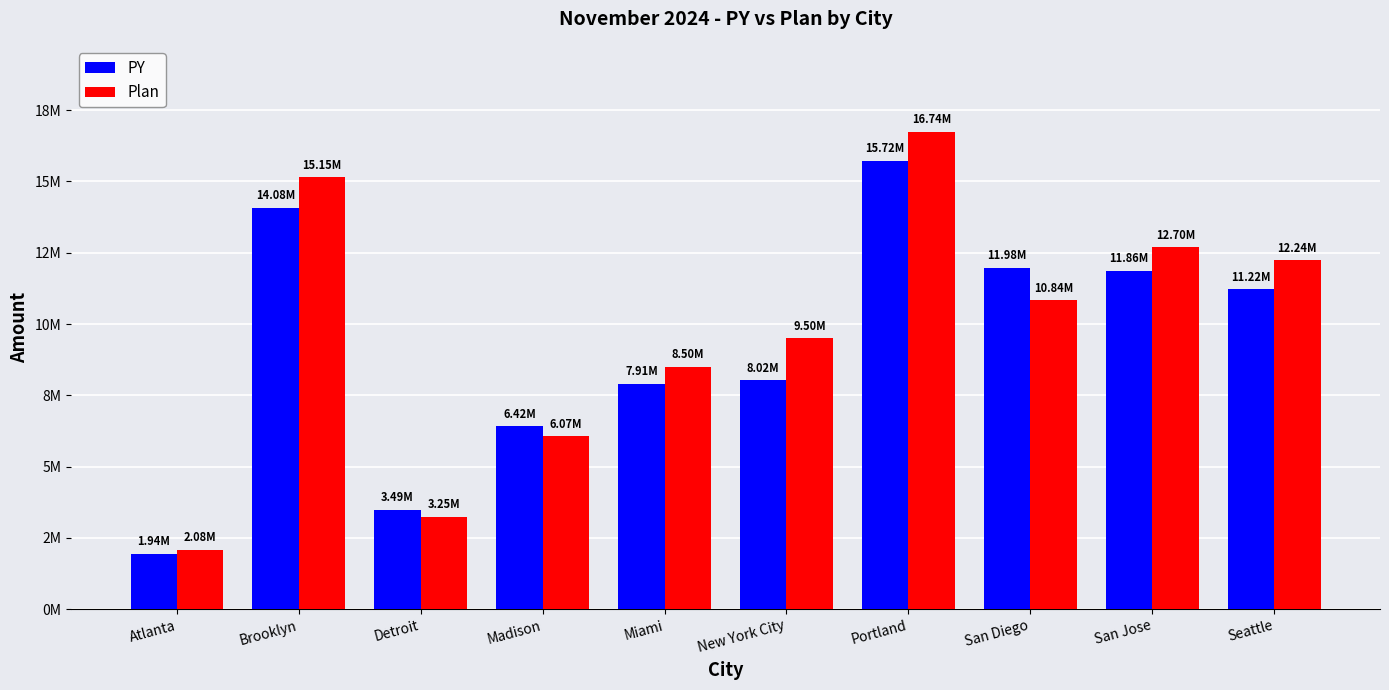

Reading left to right, list all the values displayed in this chart.

PY: Atlanta=1944475	Brooklyn=14083457	Detroit=3492694	Madison=6417090	Miami=7909364	New York City=8021250	Portland=15719956	San Diego=11975899	San Jose=11861490	Seattle=11221387
Plan: Atlanta=2080682	Brooklyn=15148551	Detroit=3248233	Madison=6069339	Miami=8499672	New York City=9502914	Portland=16742788	San Diego=10835588	San Jose=12698777	Seattle=12238600